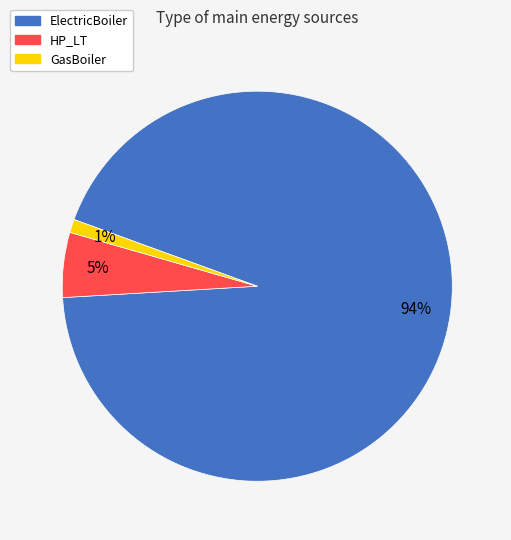

The GasBoiler slice represents 1% of the pie. True or false?

True